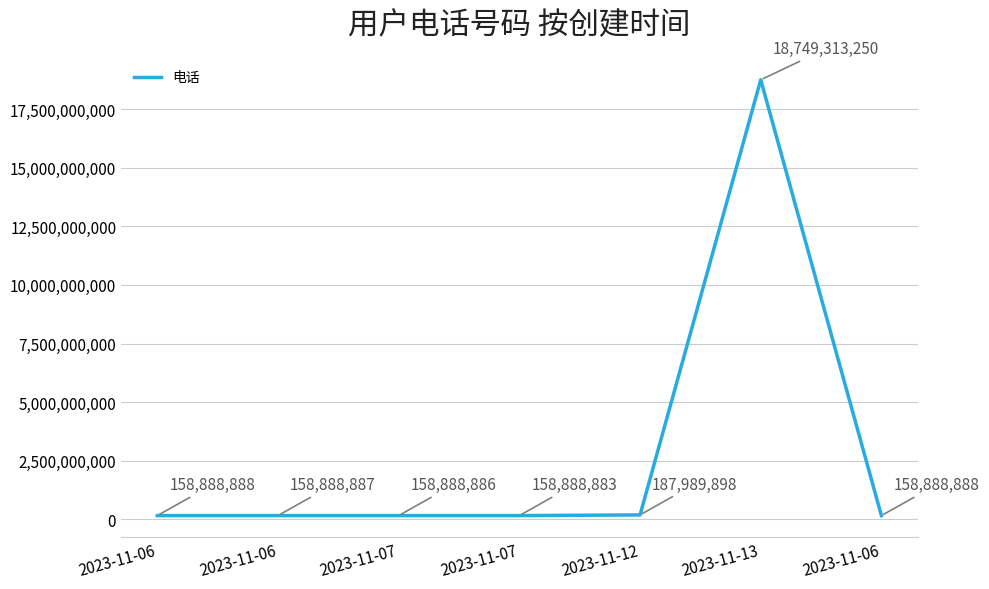

How many categories are shown in the chart?

7